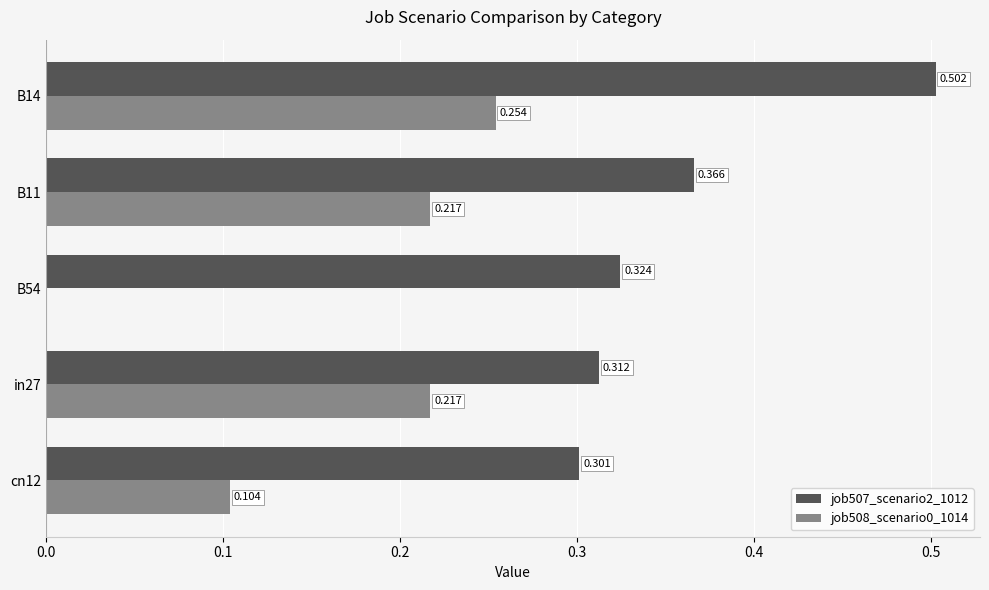

How many values in job508_scenario0_1014 are above zero?

4